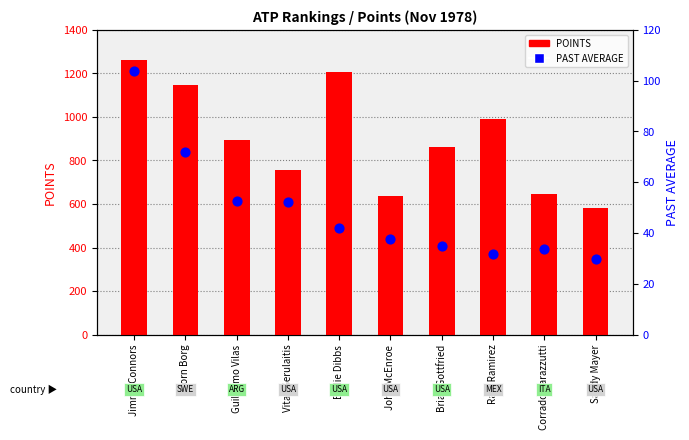

Which series has the largest Y range (max minus min)?

POINTS